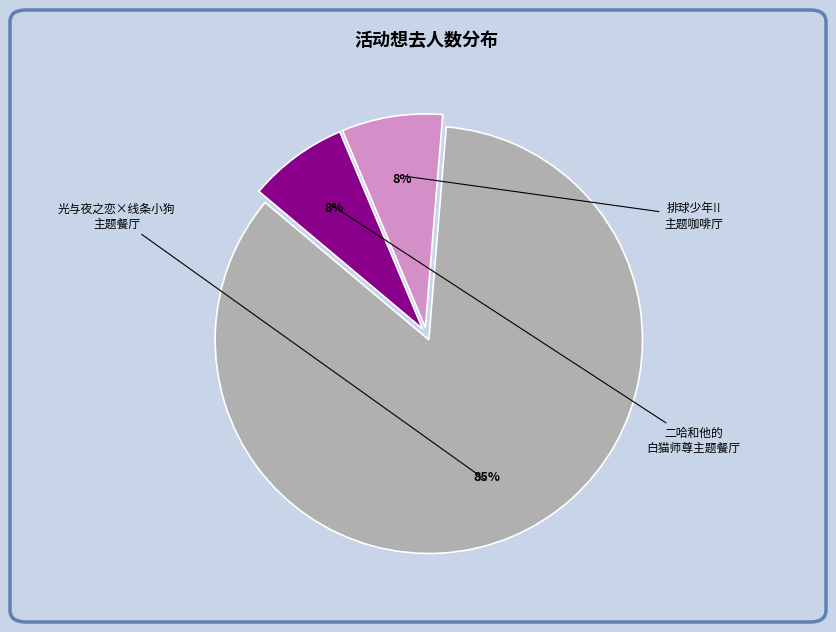

To the nearest percent, what is the average slice percentage?

33%